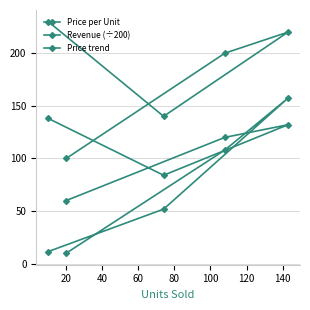

True or false: Price per Unit and Price trend cross at least once.

False